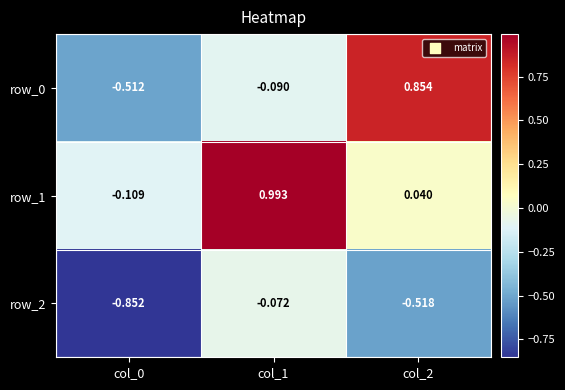

At which label is row_0 closest to 0?

col_1